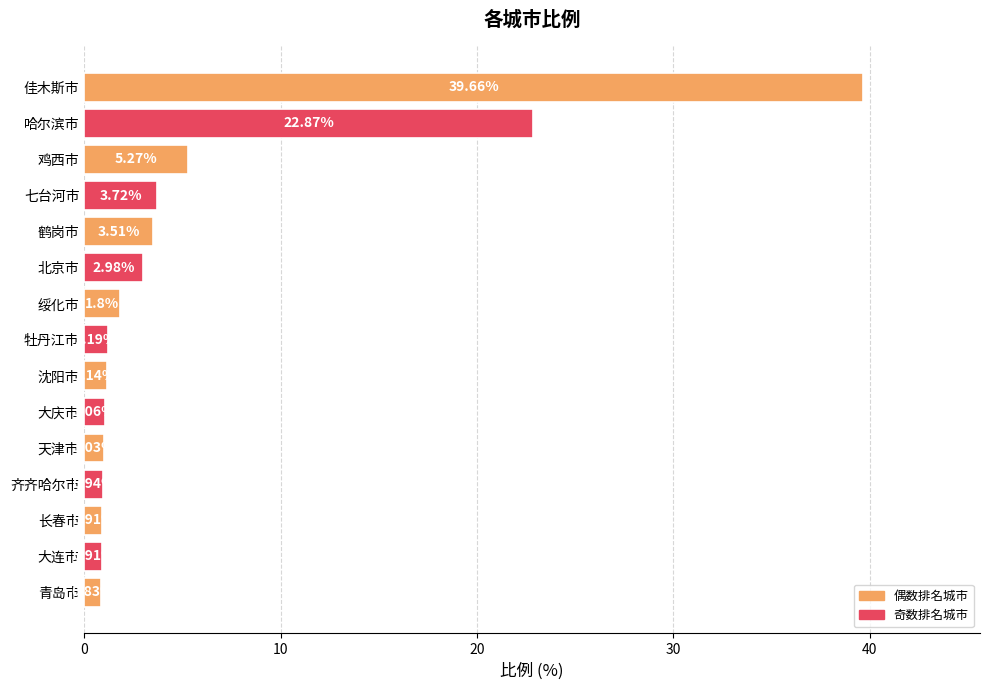

What is the difference between the maximum and minimum values?

38.8